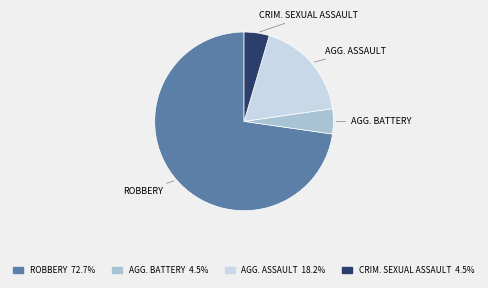

Does any single category account for the majority?

Yes